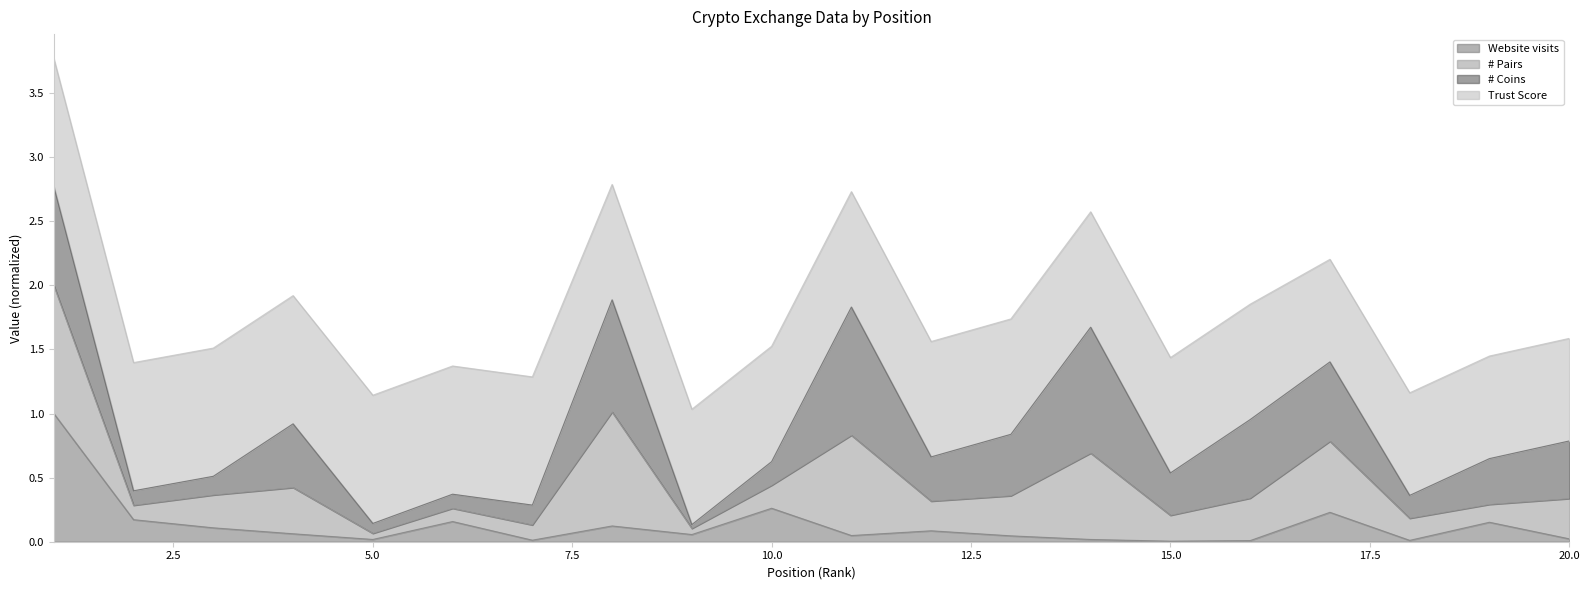

Is the value of # Pairs at 2 greater than the value of Website visits at 14?

Yes